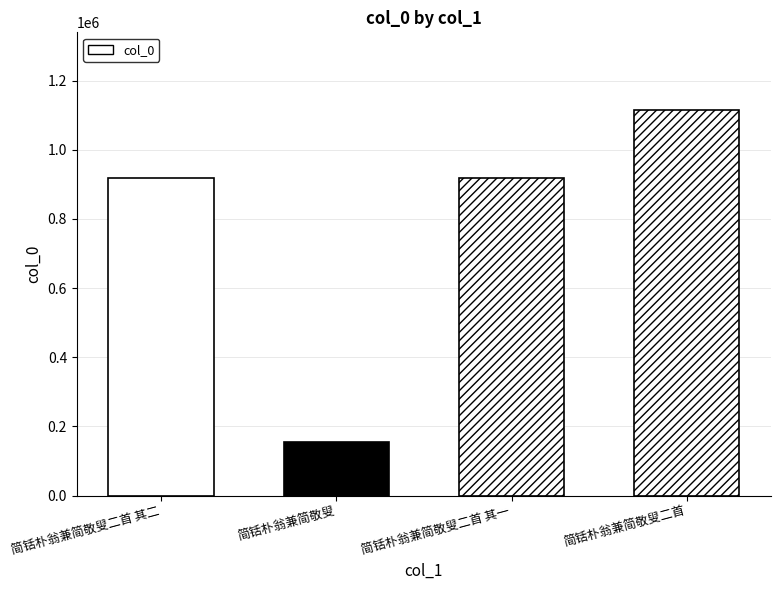

Is it true that the value at 简铦朴翁兼简敬叟二首 其一 is 919846?

True